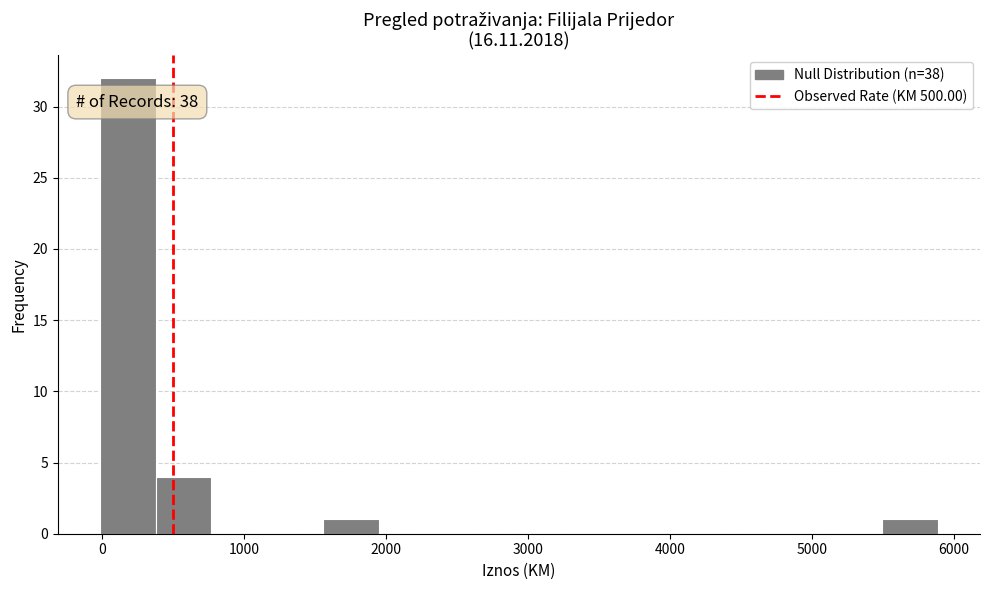

Around what value on the x-axis is the tallest bar? Give the approximate position of its centre, as read against the axis.

200